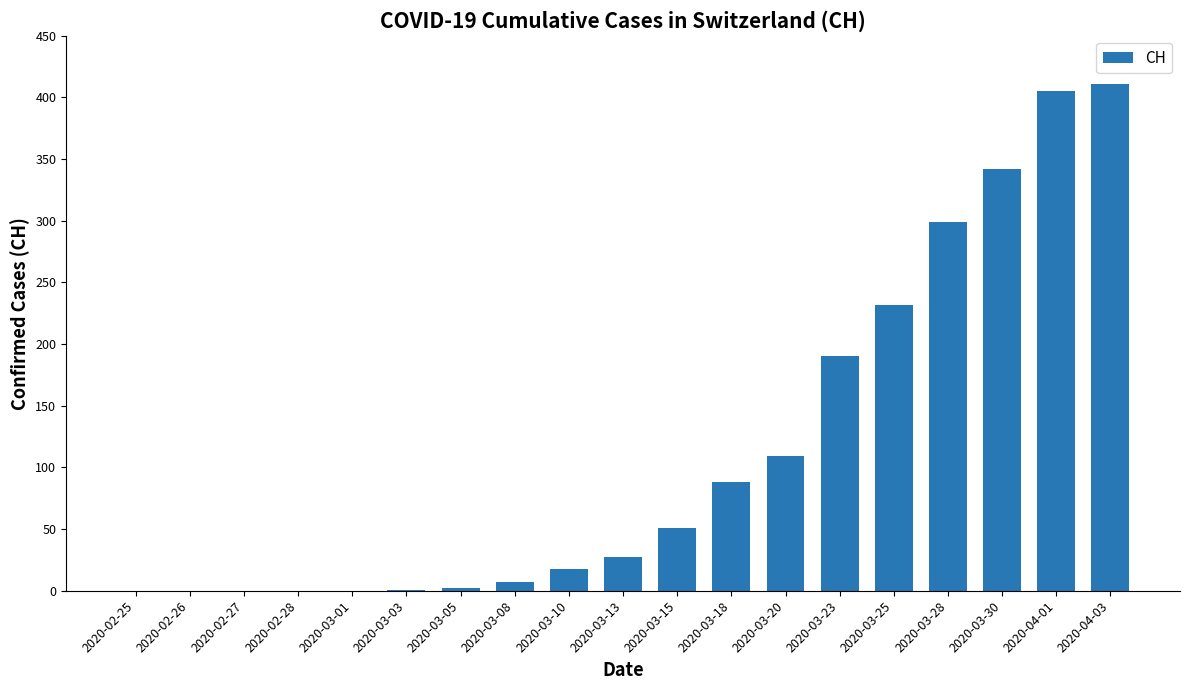

Which has a higher value, 2020-03-28 or 2020-03-10?

2020-03-28